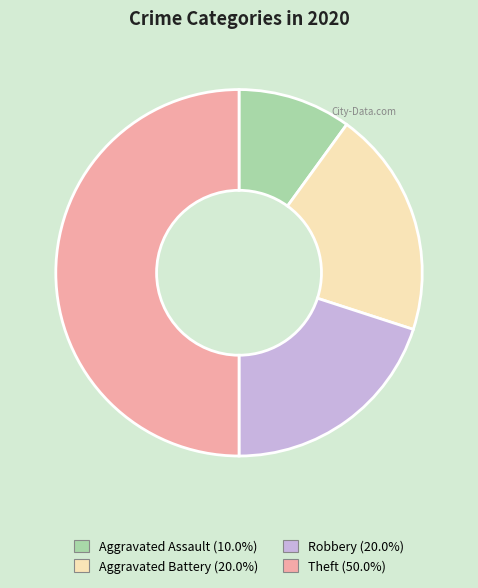

Approximately how many times larger is the value at Theft compared to Aggravated Assault?

5.0